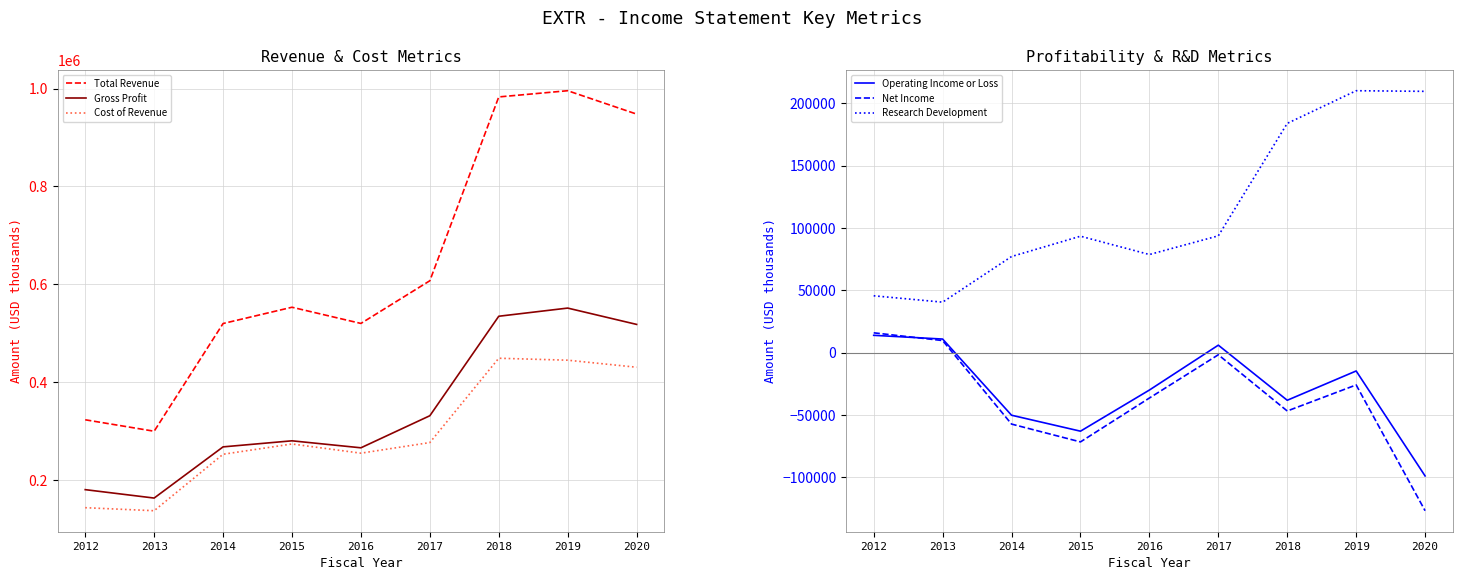

What is the sum of all Gross Profit values?

3089300